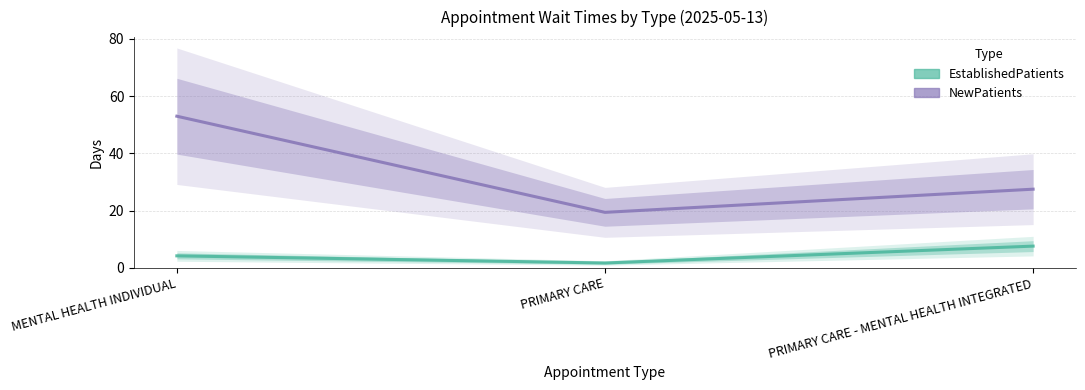

What is the label of the 1st point from the left?

MENTAL HEALTH INDIVIDUAL